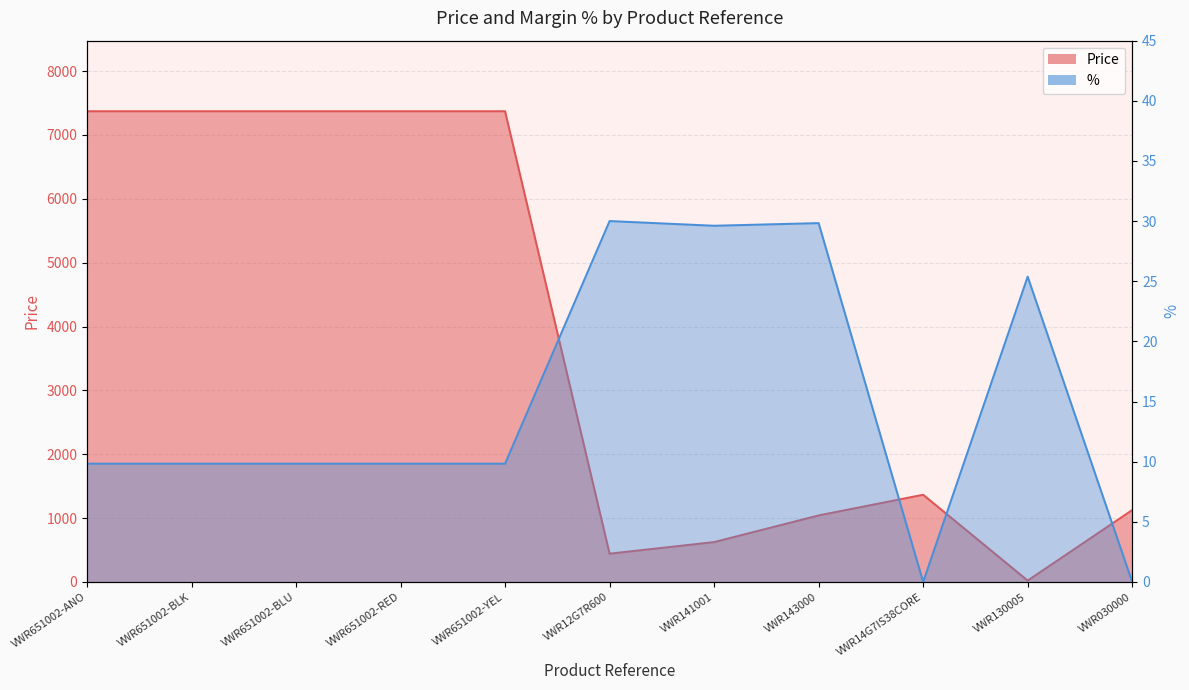

How many data points does each series have?

11